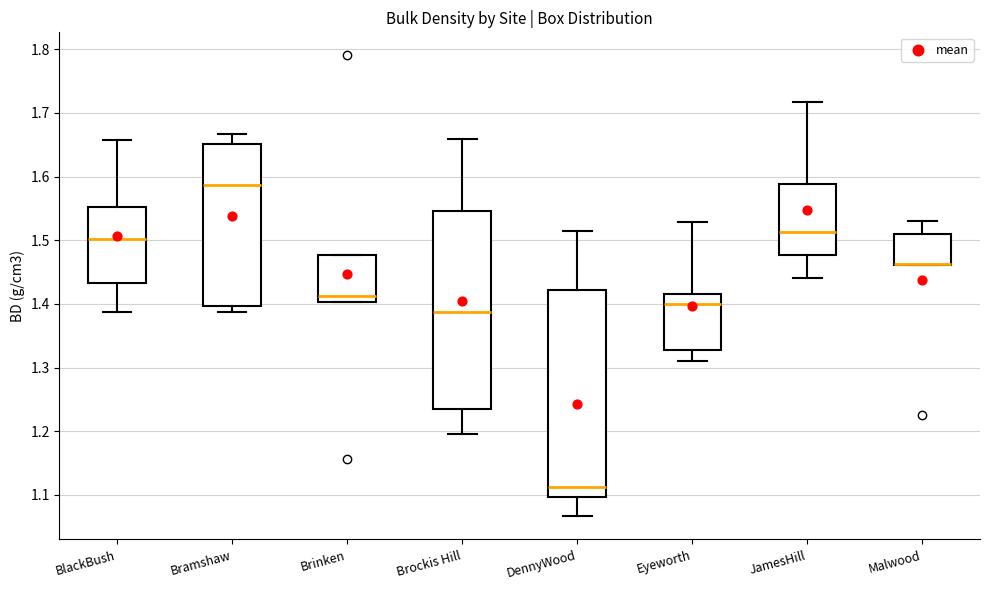

Reading left to right, transcribe this box plot: for each box, give where its median line is, the range the box spans, and where its two whiskers end, as read against the y-axis. The values are not printed on the chart, so give them approximately, as read against the axis.

BlackBush: median 1.50, box 1.43 to 1.55, whiskers 1.39 to 1.66
Bramshaw: median 1.59, box 1.40 to 1.65, whiskers 1.39 to 1.67
Brinken: median 1.41, box 1.40 to 1.48, whiskers 1.40 to 1.48
Brockis Hill: median 1.39, box 1.24 to 1.55, whiskers 1.20 to 1.66
DennyWood: median 1.11, box 1.10 to 1.42, whiskers 1.07 to 1.51
Eyeworth: median 1.40, box 1.33 to 1.42, whiskers 1.31 to 1.53
JamesHill: median 1.51, box 1.48 to 1.59, whiskers 1.44 to 1.72
Malwood: median 1.46 (drawn on the box's lower edge), box 1.46 to 1.51, whiskers 1.46 to 1.53